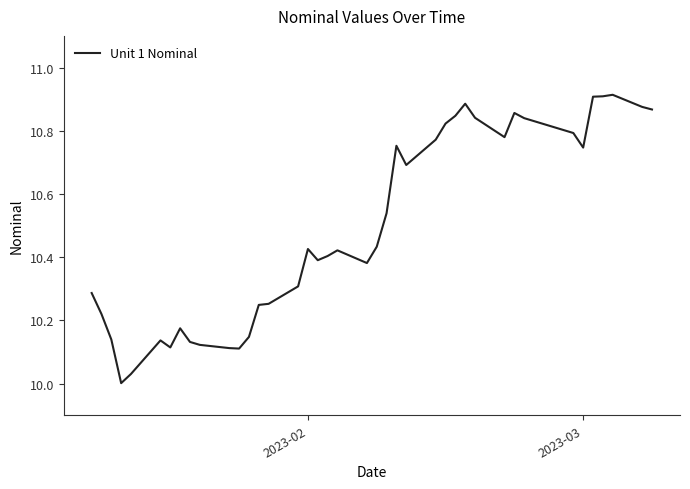

What is the difference between the maximum and minimum values?

0.9